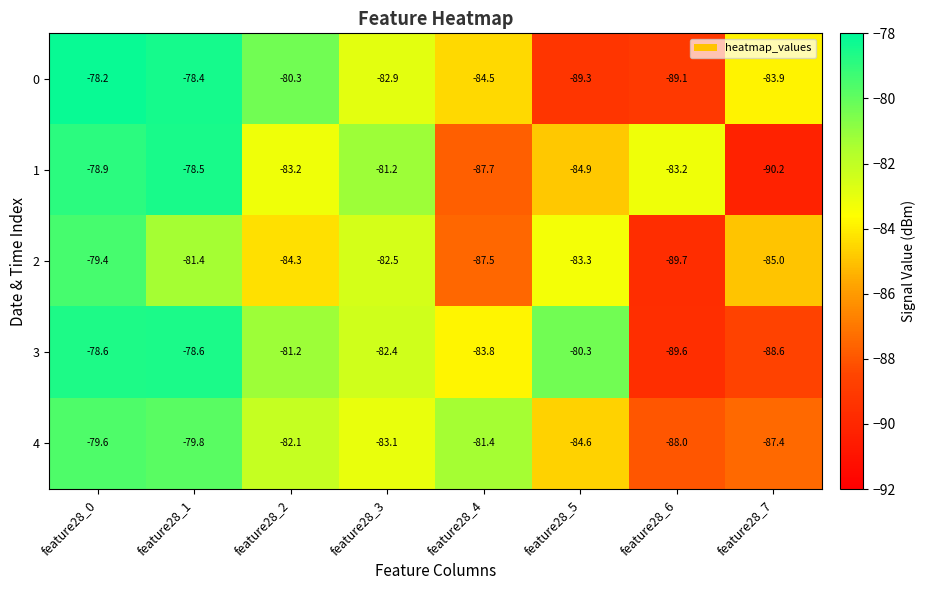

Which series has the largest range (max minus min)?

1